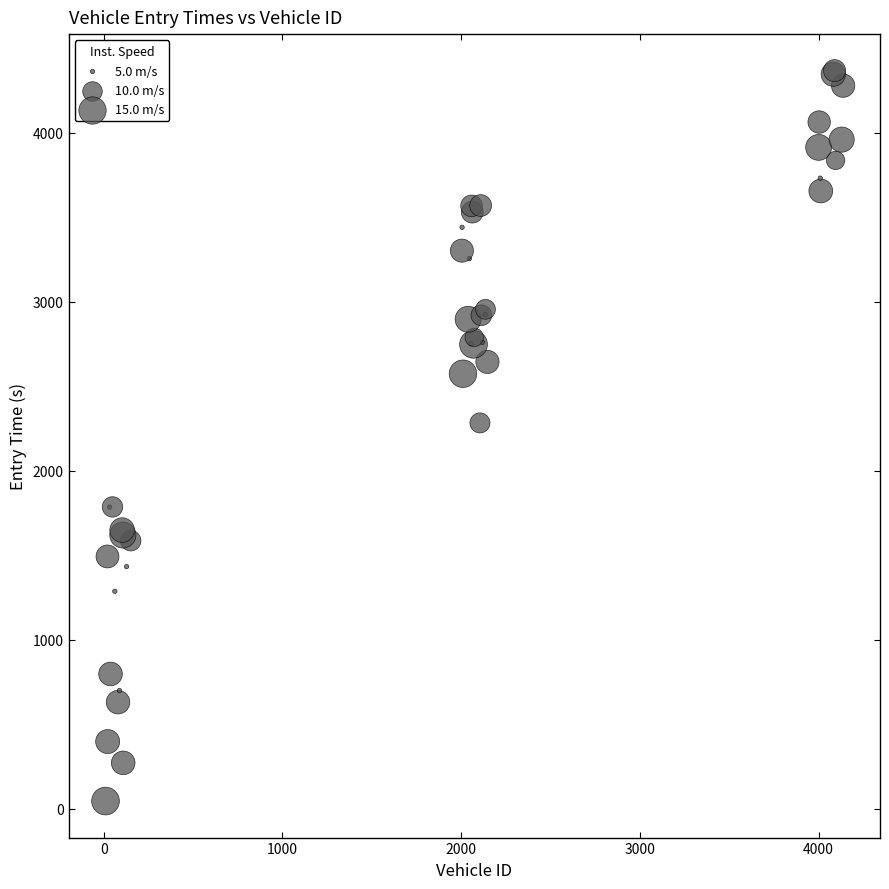

What Y value in the scatter plot is closest to 2206?

2283